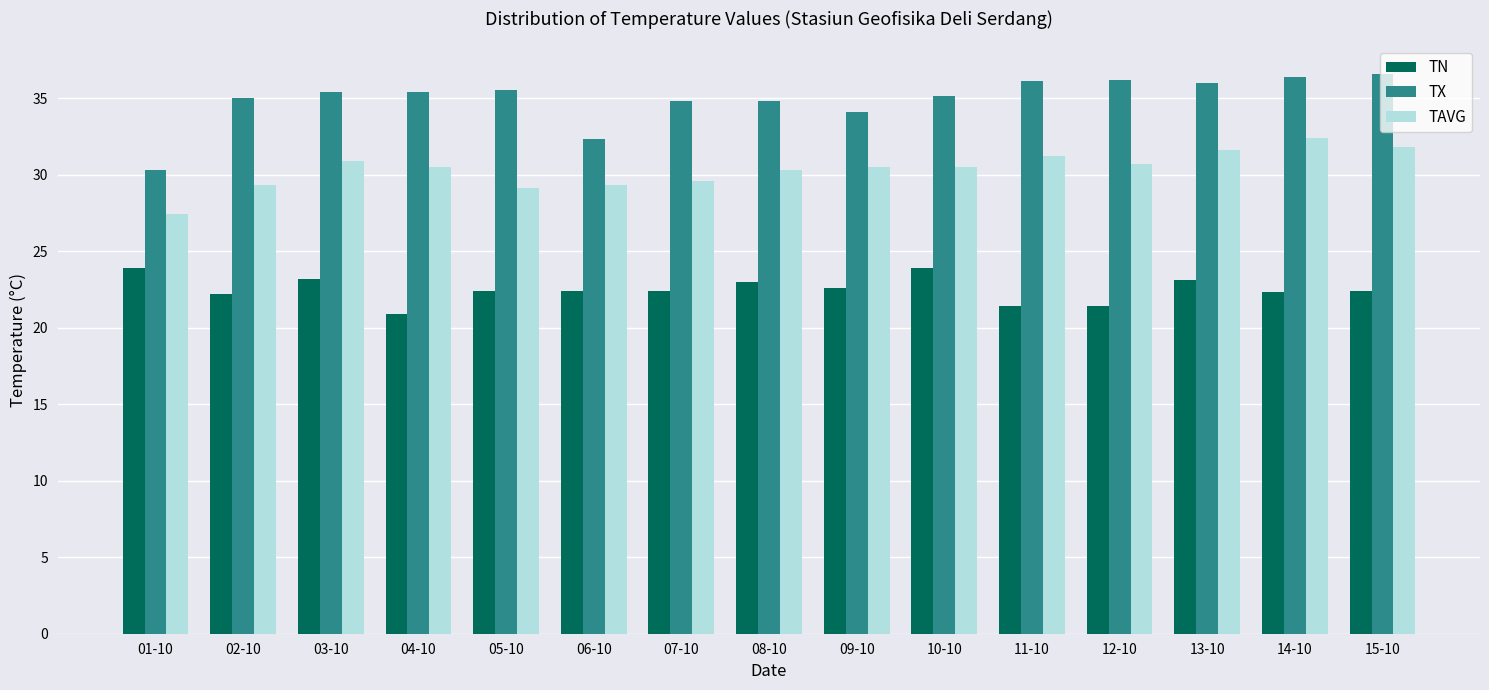

The TAVG series shows 39.8 at 05-10. True or false?

False